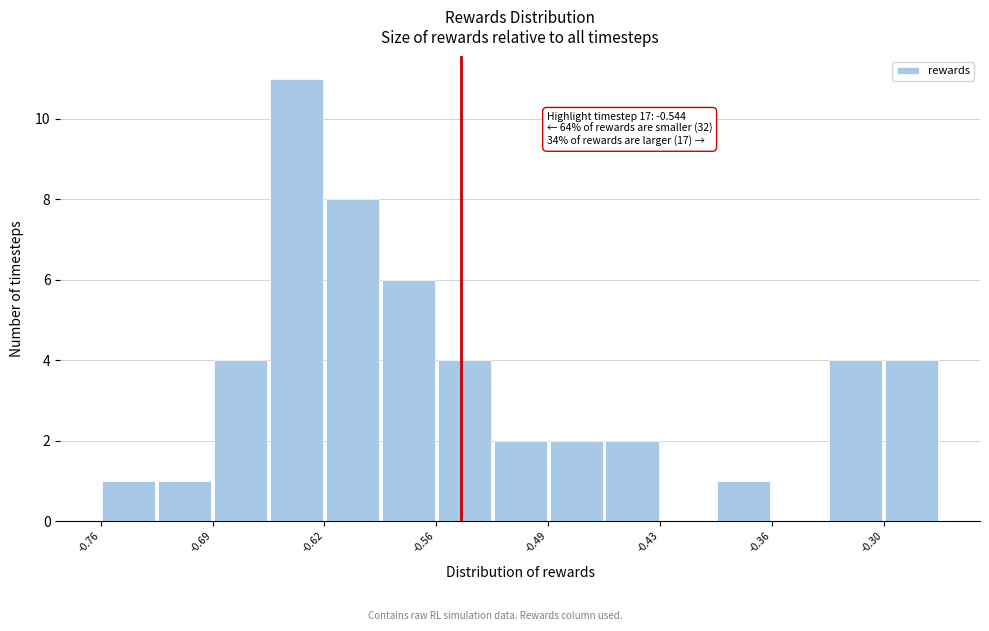

Around what value on the x-axis is the tallest bar? Give the approximate position of its centre, as read against the axis.

-0.64